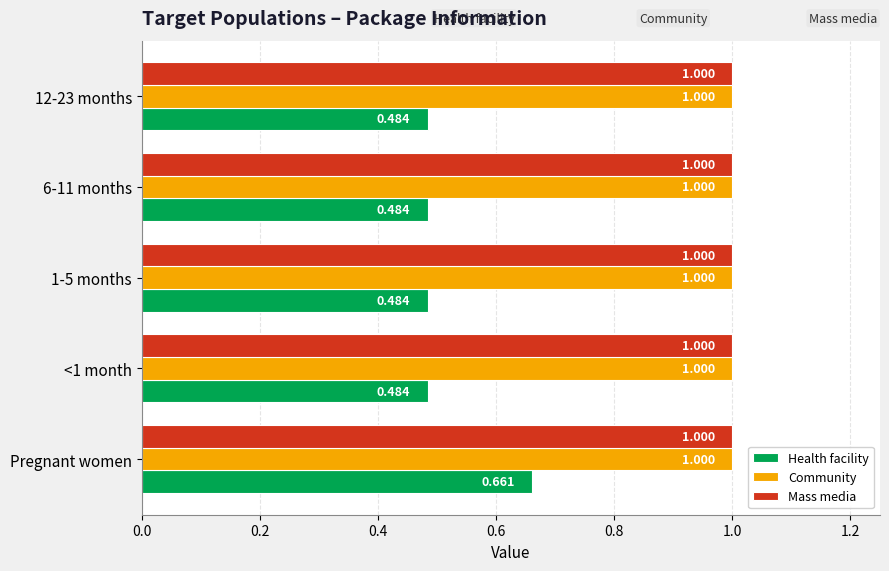

Is the value of Health facility at 6-11 months greater than the value of Mass media at Pregnant women?

No